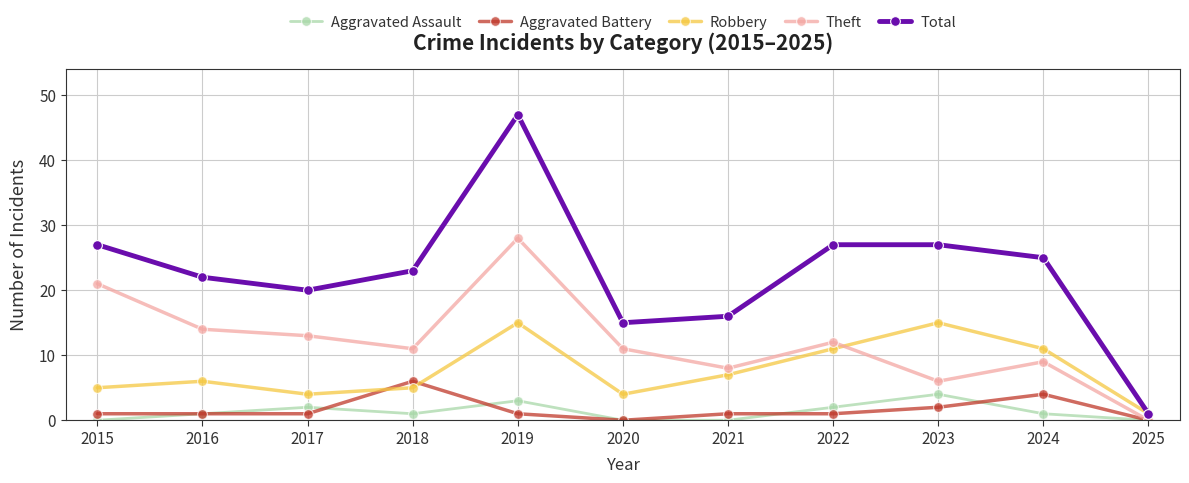

How many lines are shown in the chart?

5